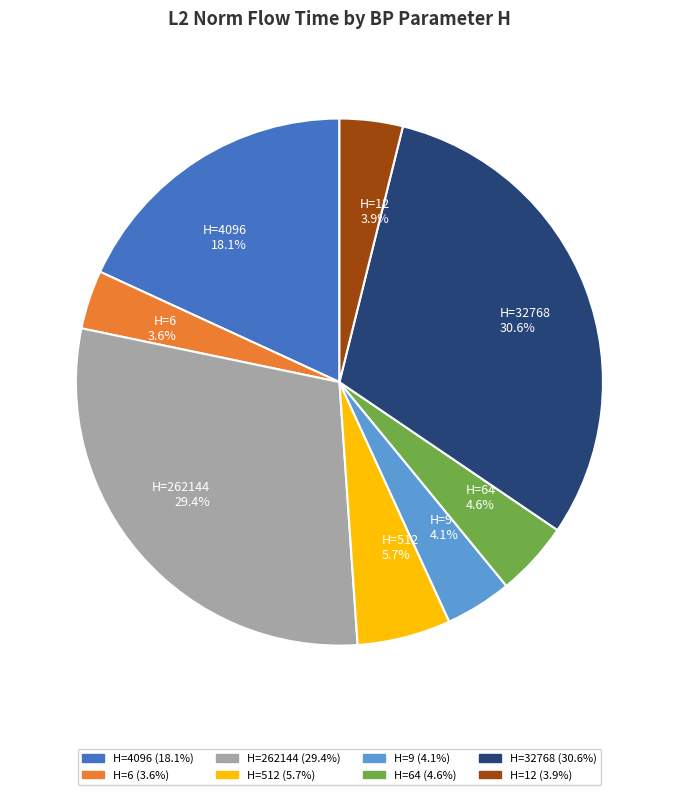

Does H=64 account for over 50% of the chart?

No